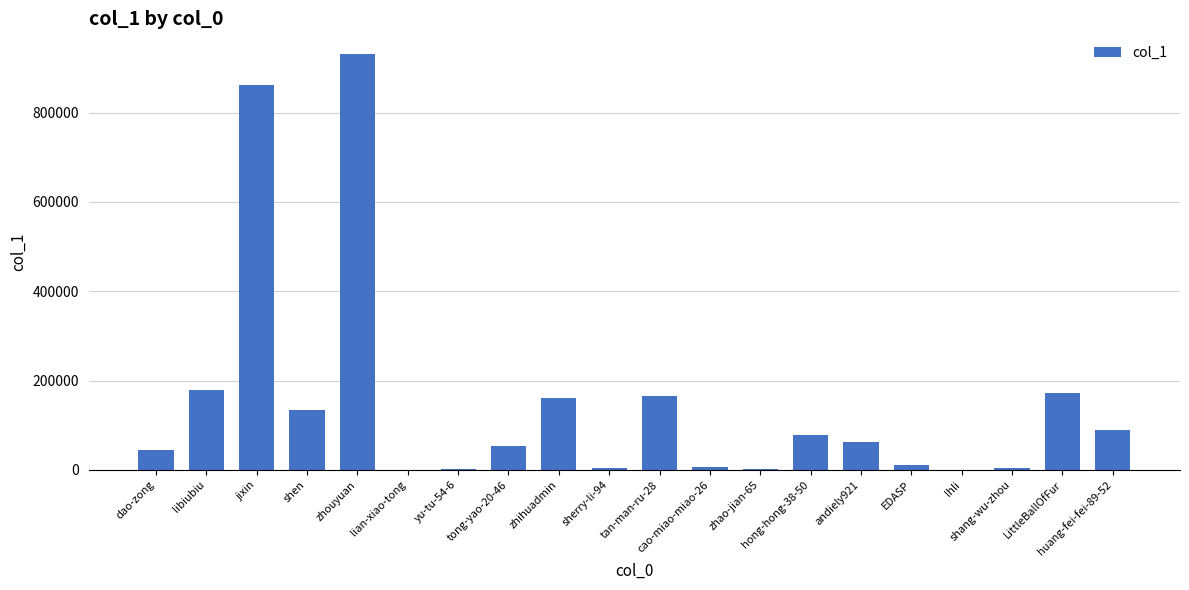

At which label is the value closest to 465617?

libiubiu